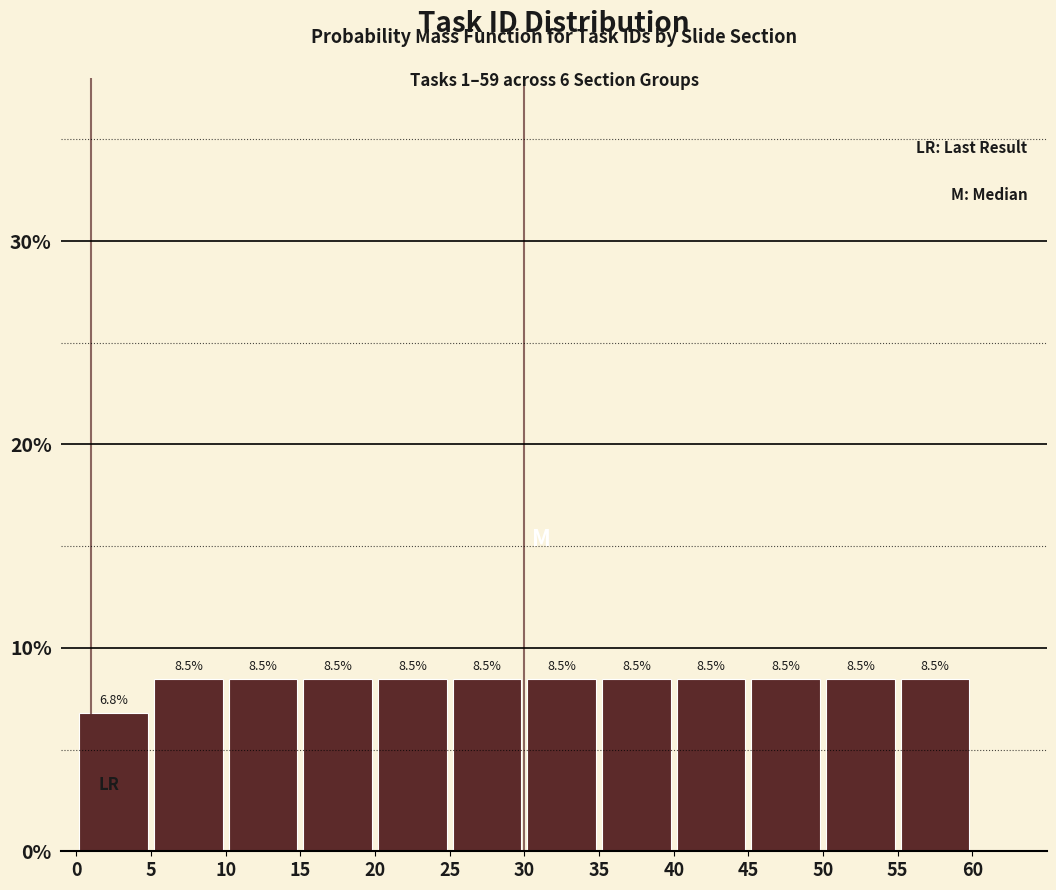

Reading left to right, list every bar in this chart as the range it spans on the x-axis followed by its height.

0 to 5: 6.8
5 to 10: 8.5
10 to 15: 8.5
15 to 20: 8.5
20 to 25: 8.5
25 to 30: 8.5
30 to 35: 8.5
35 to 40: 8.5
40 to 45: 8.5
45 to 50: 8.5
50 to 55: 8.5
55 to 60: 8.5